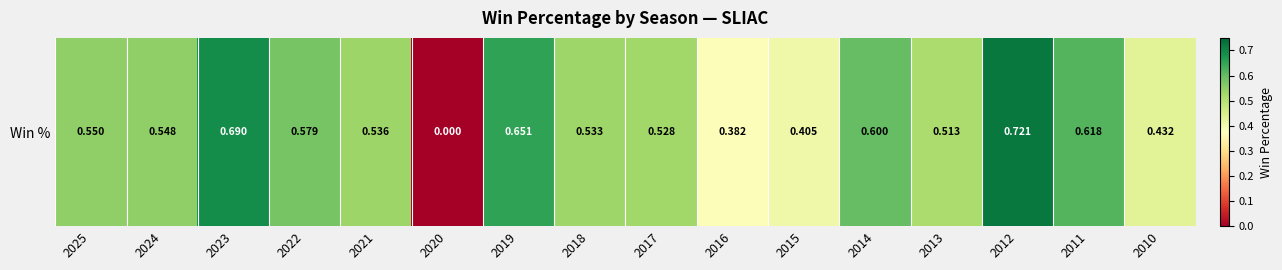

Which category has the lowest value across all series?

2020